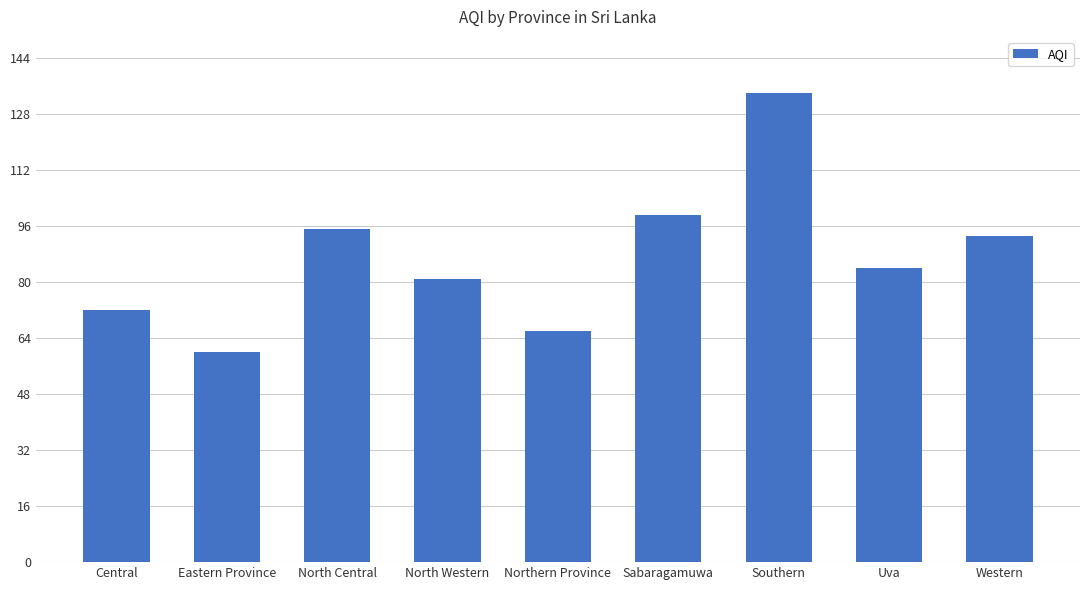

What is the label of the 5th bar from the left?

Northern Province